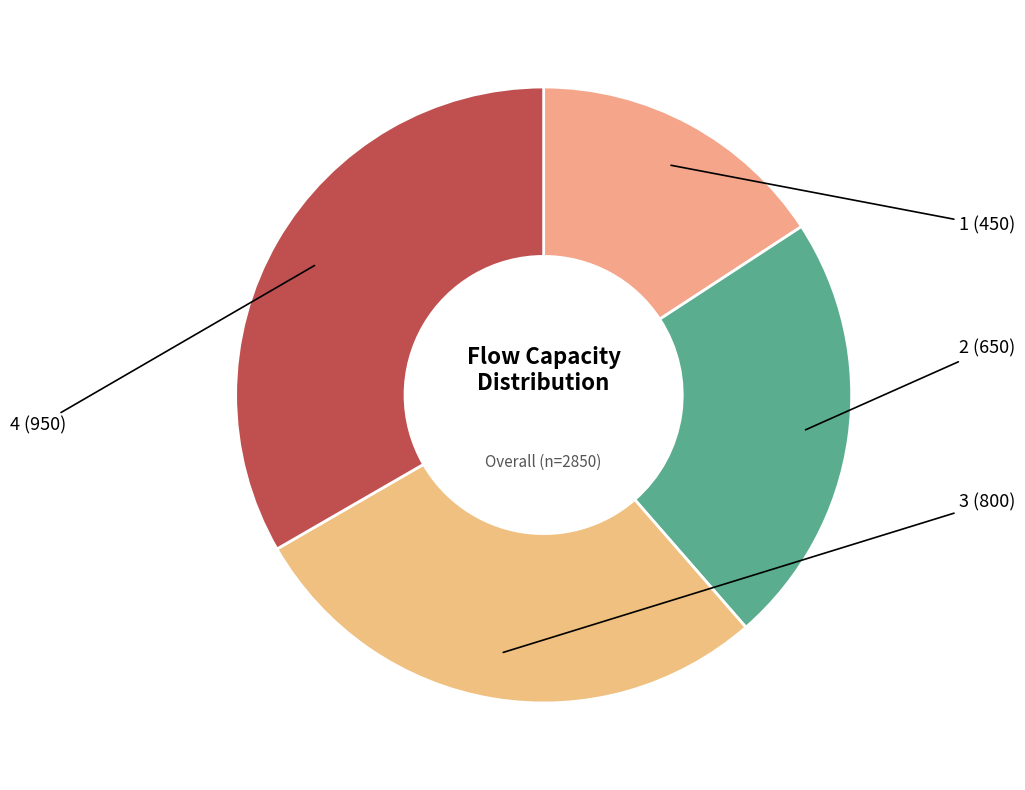

How many slices are in this pie chart?

4